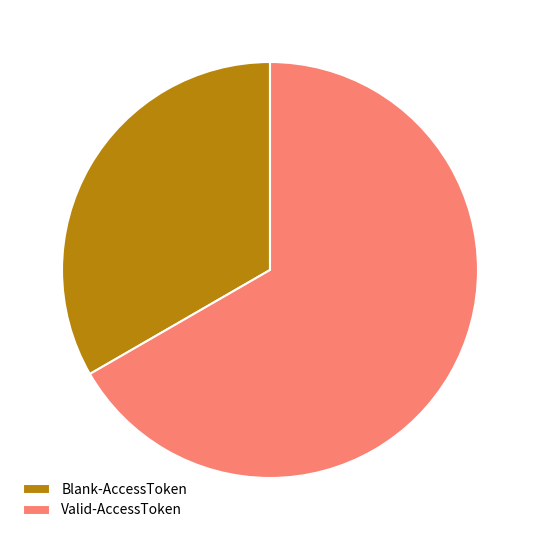

The Valid-AccessToken slice represents 67% of the pie. True or false?

True